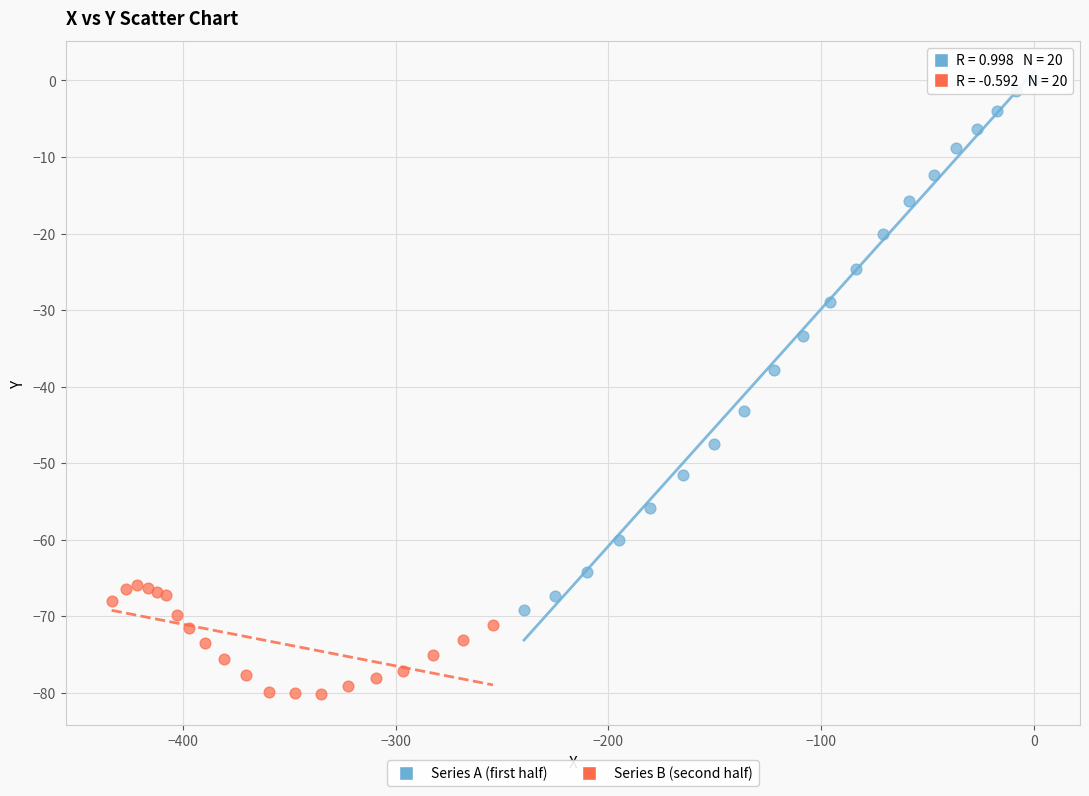

Which series has the largest Y range (max minus min)?

Series A (first half)